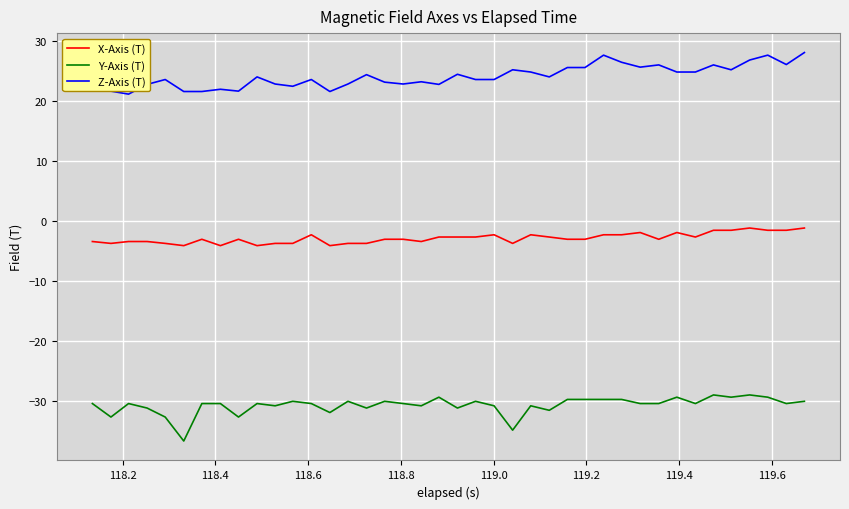

Rank the series by their average value, from highest to lowest.

Z-Axis (T), X-Axis (T), Y-Axis (T)